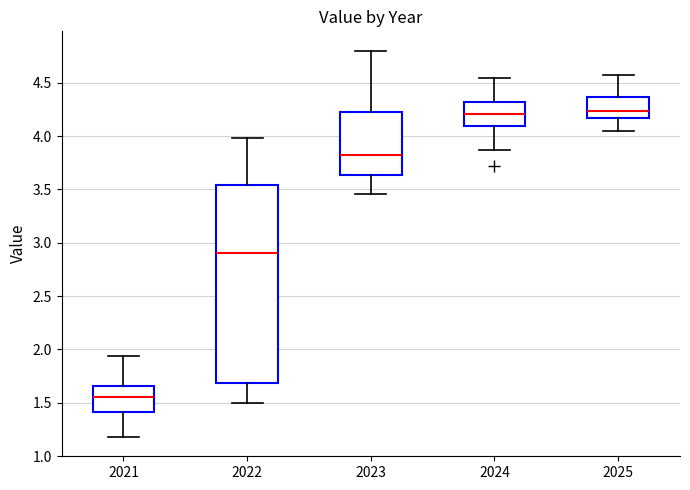

Which box is the tallest, from its lower edge to its upper edge?

2022